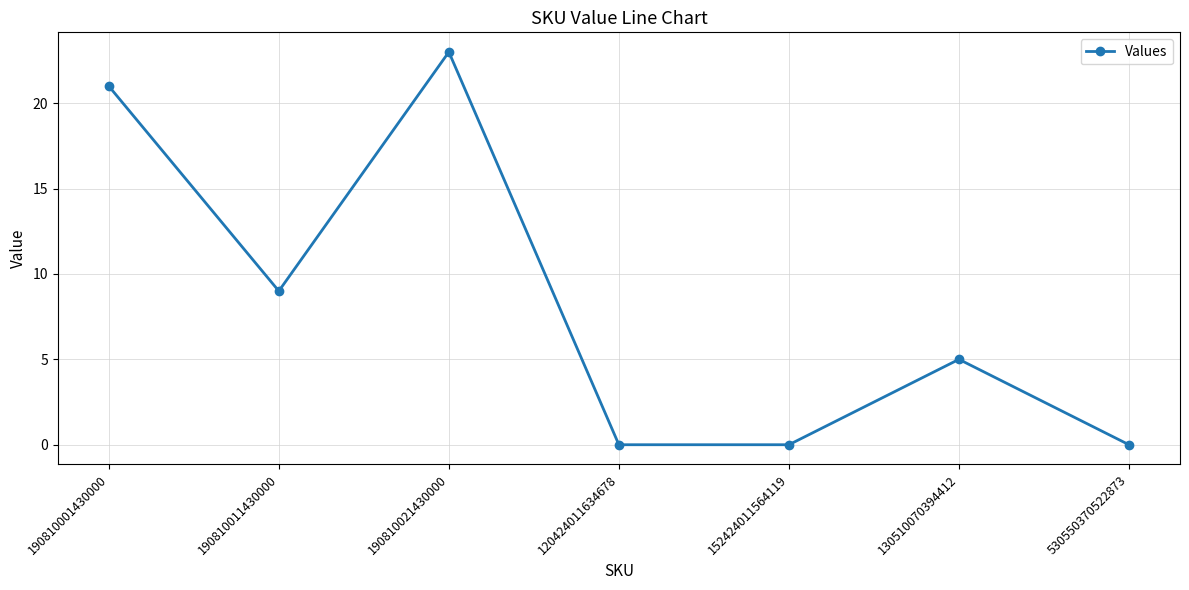

What is the sum of the values at 120424011634678 and 130510070394412?

5